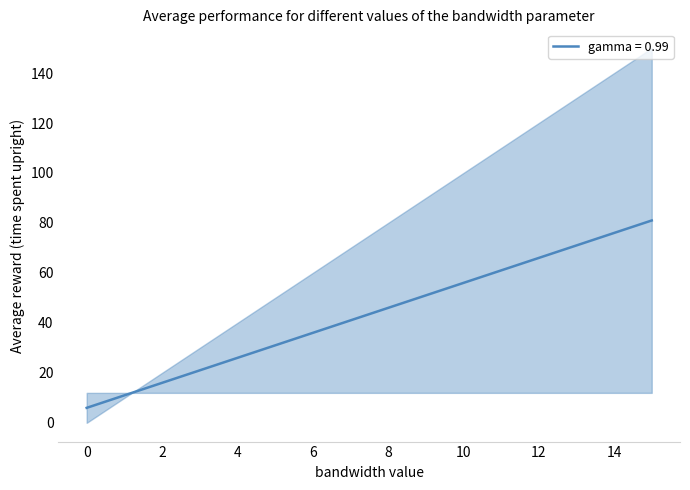

True or false: there are more than 2 points higher than both neighbors.

False